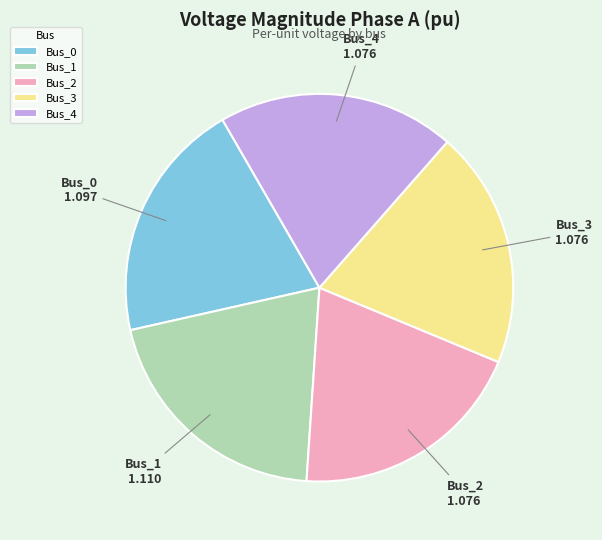

Is there any slice that represents more than half of the pie?

No